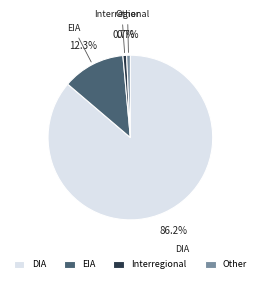

Which has a higher value, Interregional or EIA?

EIA